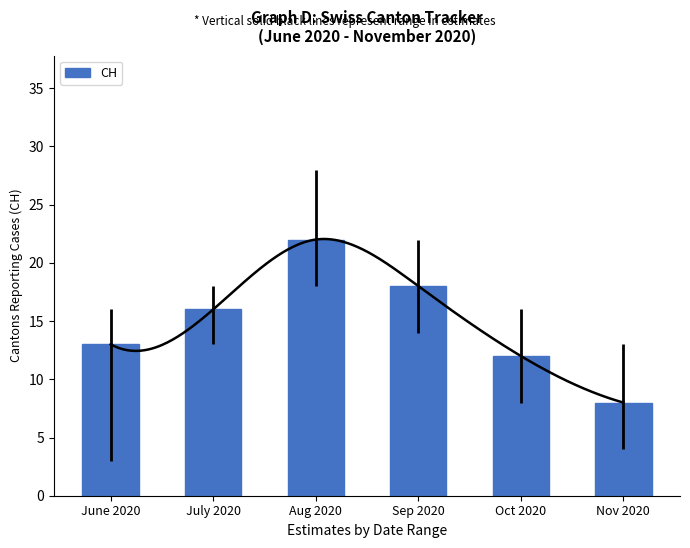

True or false: the data shows 7 at Aug 2020.

False